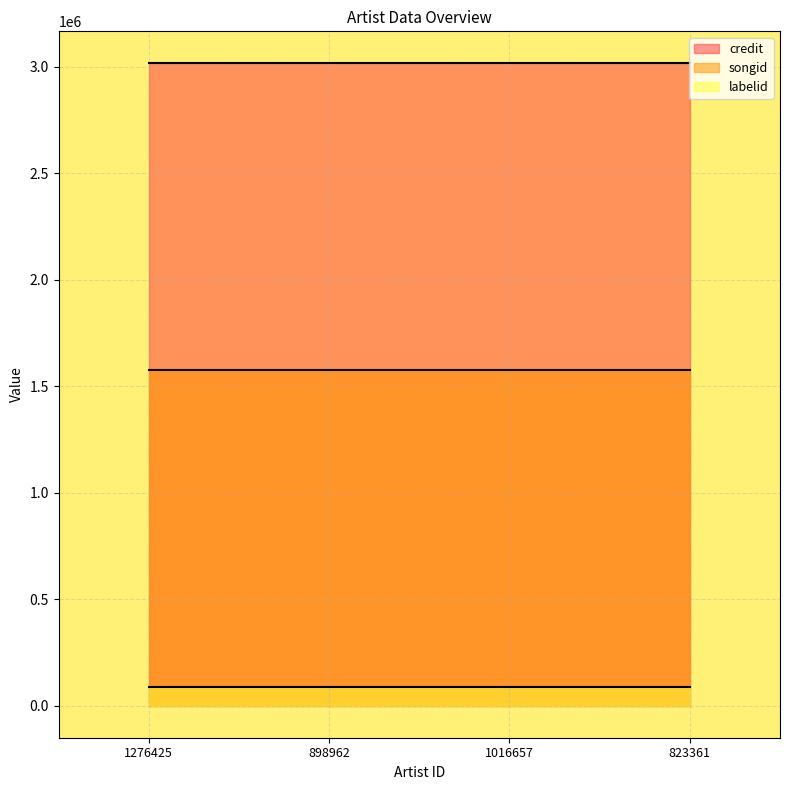

True or false: songid and labelid intersect in this chart.

False